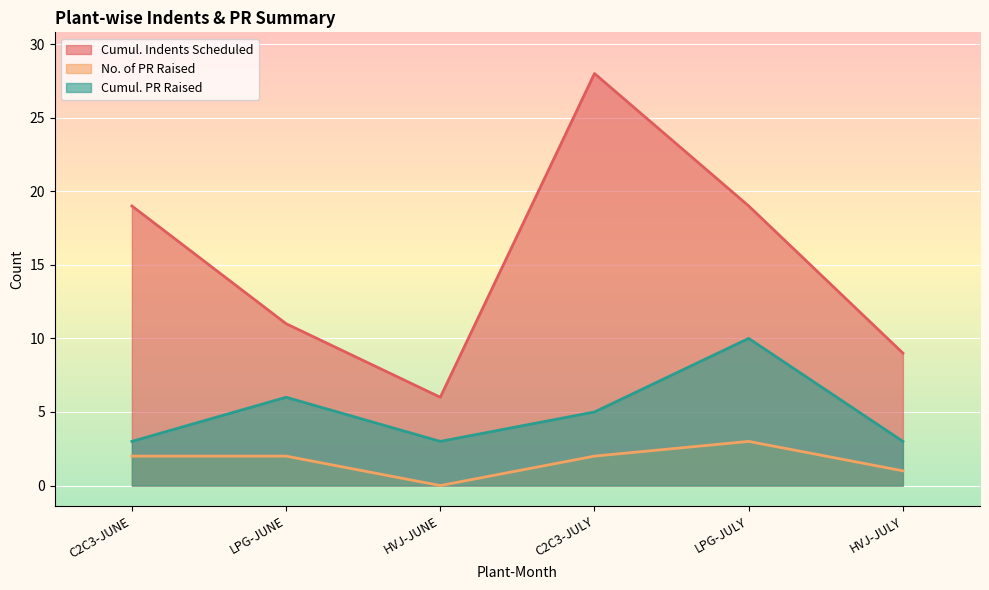

Where is the first local maximum for No. of PR Raised?

LPG-JULY